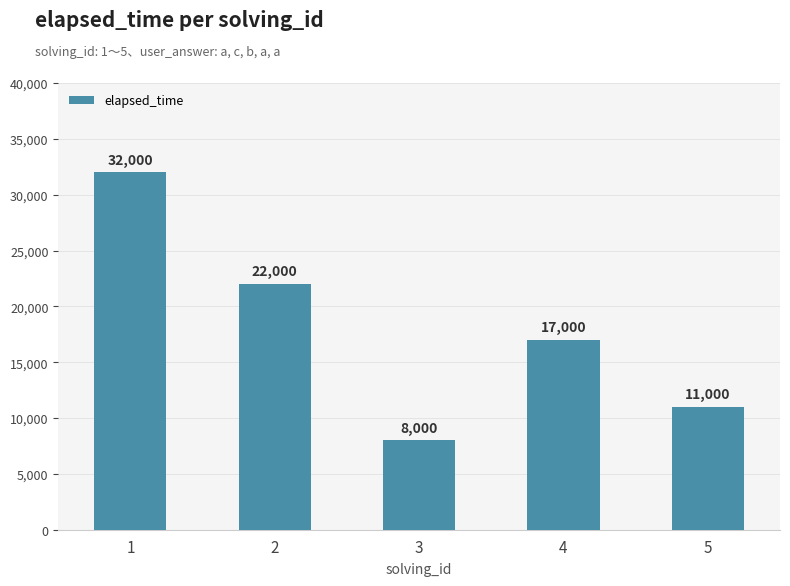

Count the values in the range 11000 to 22000.

3